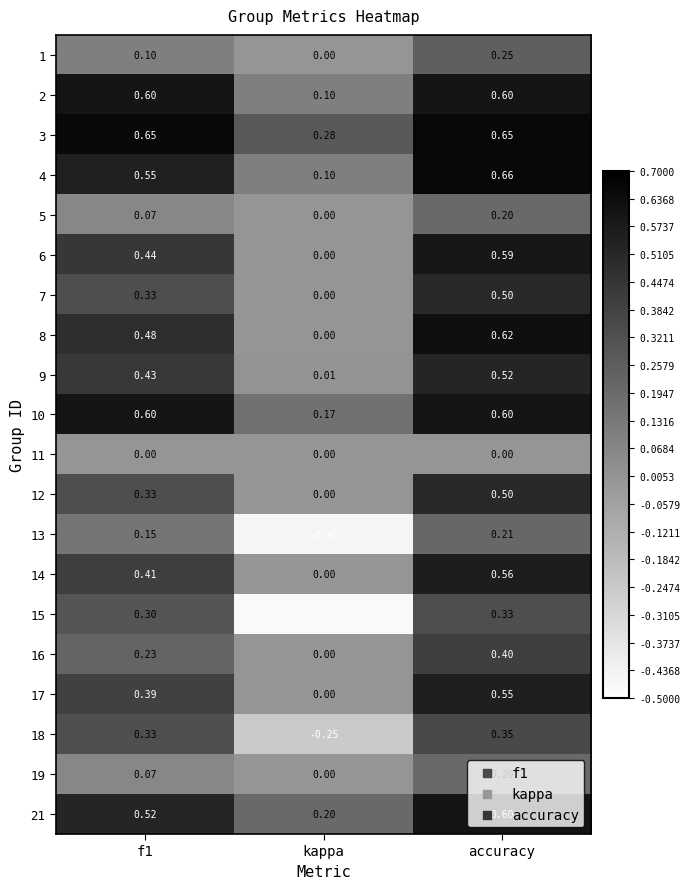

At which category does the chart reach its peak across all series?

accuracy